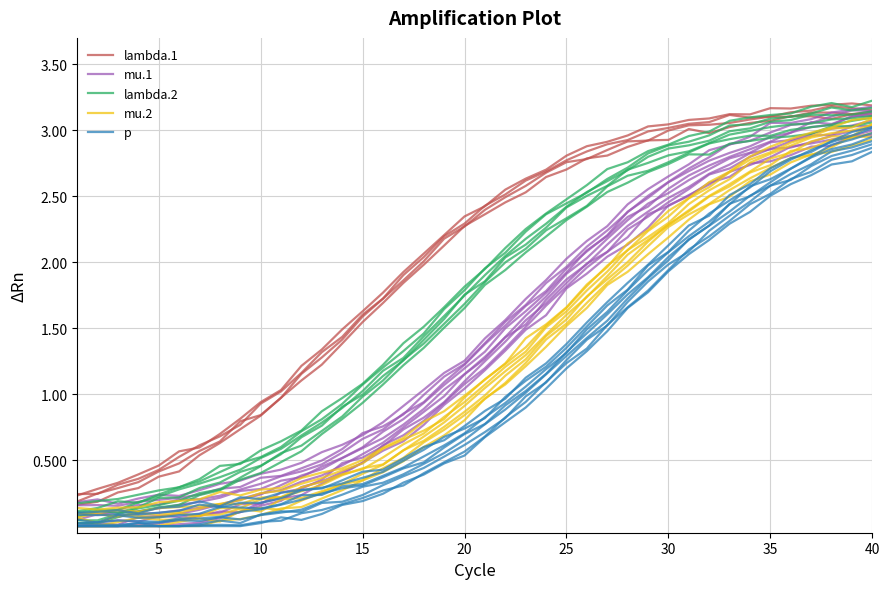

What are all the series names shown in the legend?

lambda.1, mu.1, lambda.2, mu.2, p